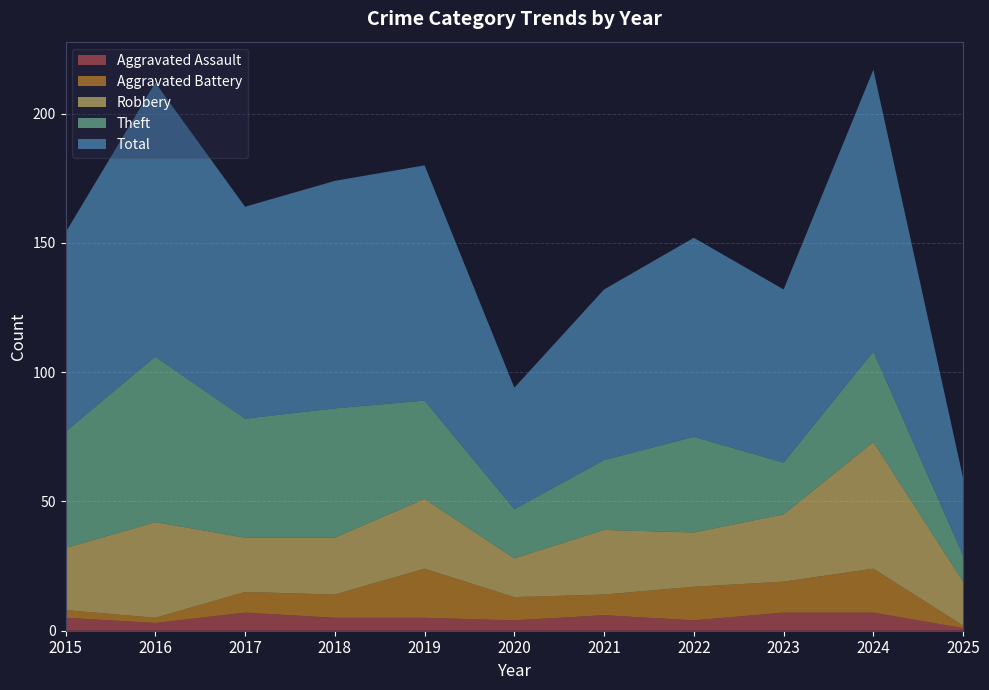

Reading left to right, transcribe all the data shown in this chart.

Aggravated Assault: 5	3	7	5	5	4	6	4	7	7	1
Aggravated Battery: 3	2	8	9	19	9	8	13	12	17	1
Robbery: 24	37	21	22	27	15	25	21	26	49	17
Theft: 45	64	46	50	38	19	27	37	20	35	10
Total: 77	106	82	88	91	47	66	77	67	109	30